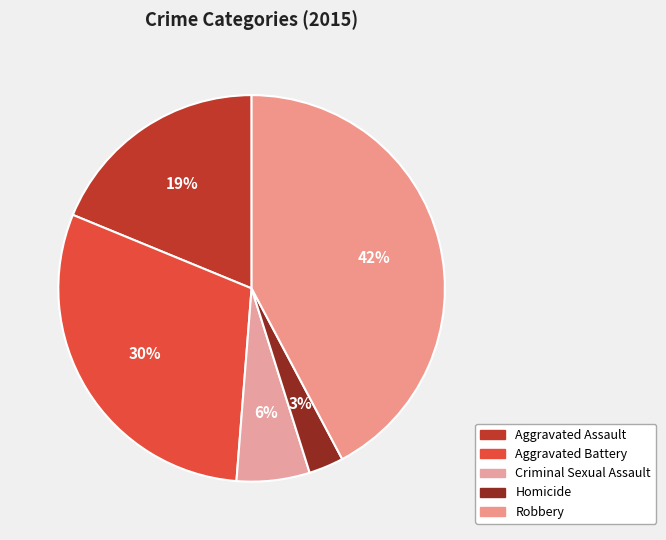

Rank the categories by value from lowest to highest.

Homicide, Criminal Sexual Assault, Aggravated Assault, Aggravated Battery, Robbery